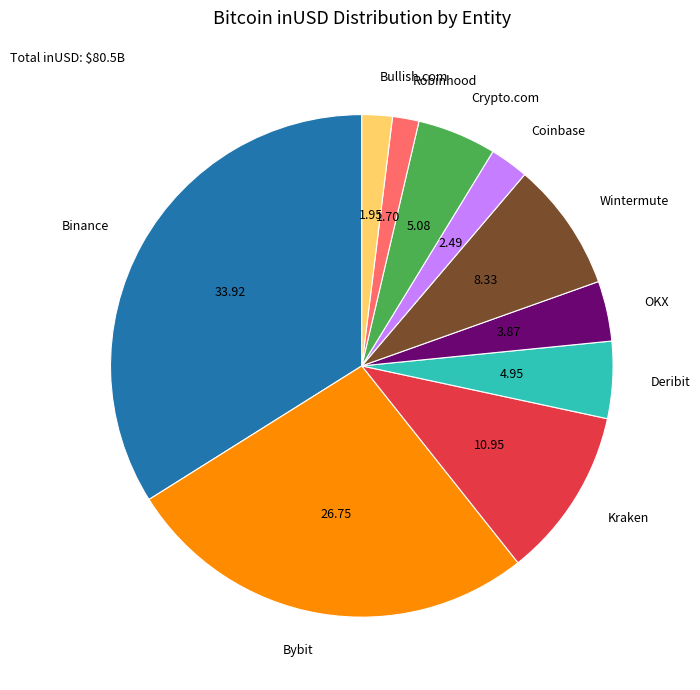

Count the number of slices in the pie.

10